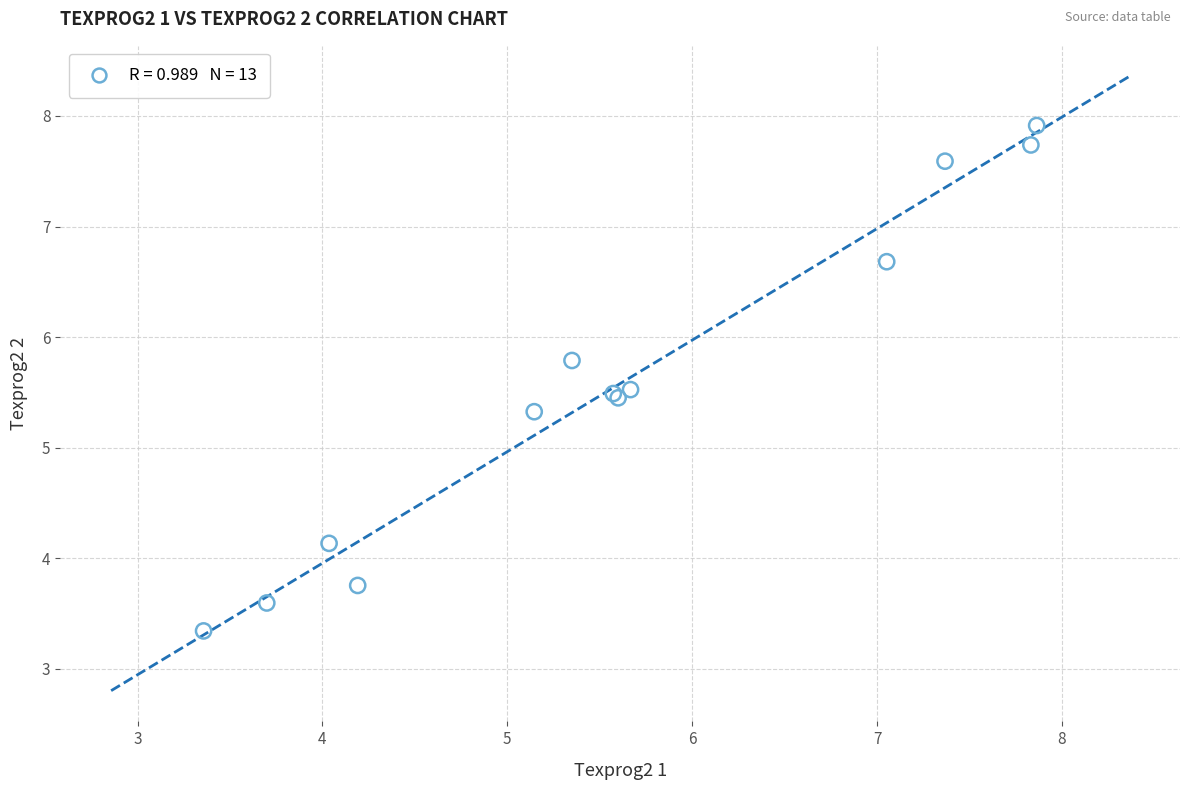

What Y value in the scatter plot is closest to 5?

5.3